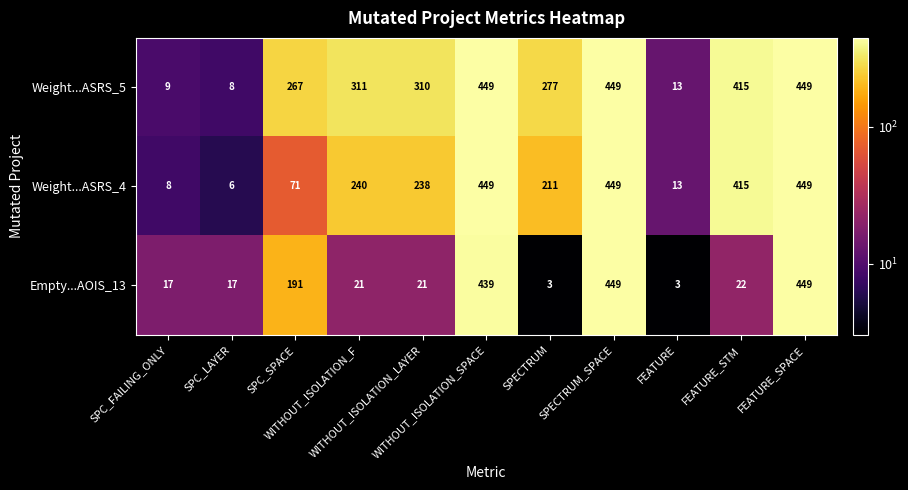

What is the smallest value displayed?

3